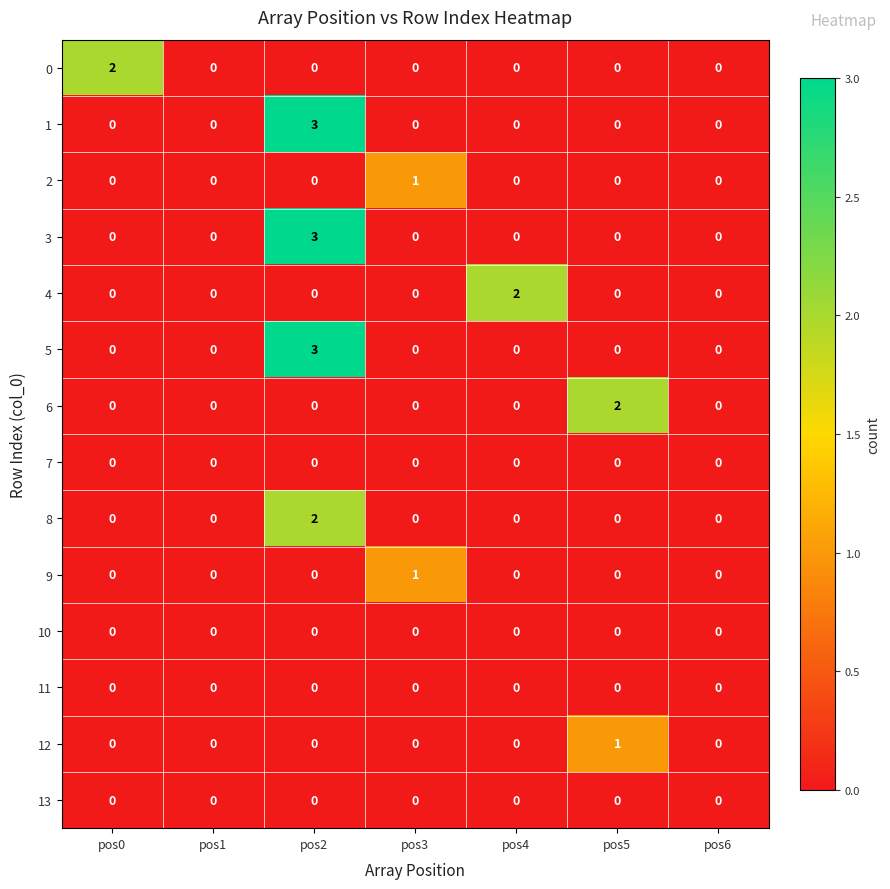

At which category is the sum across all series the highest?

pos2